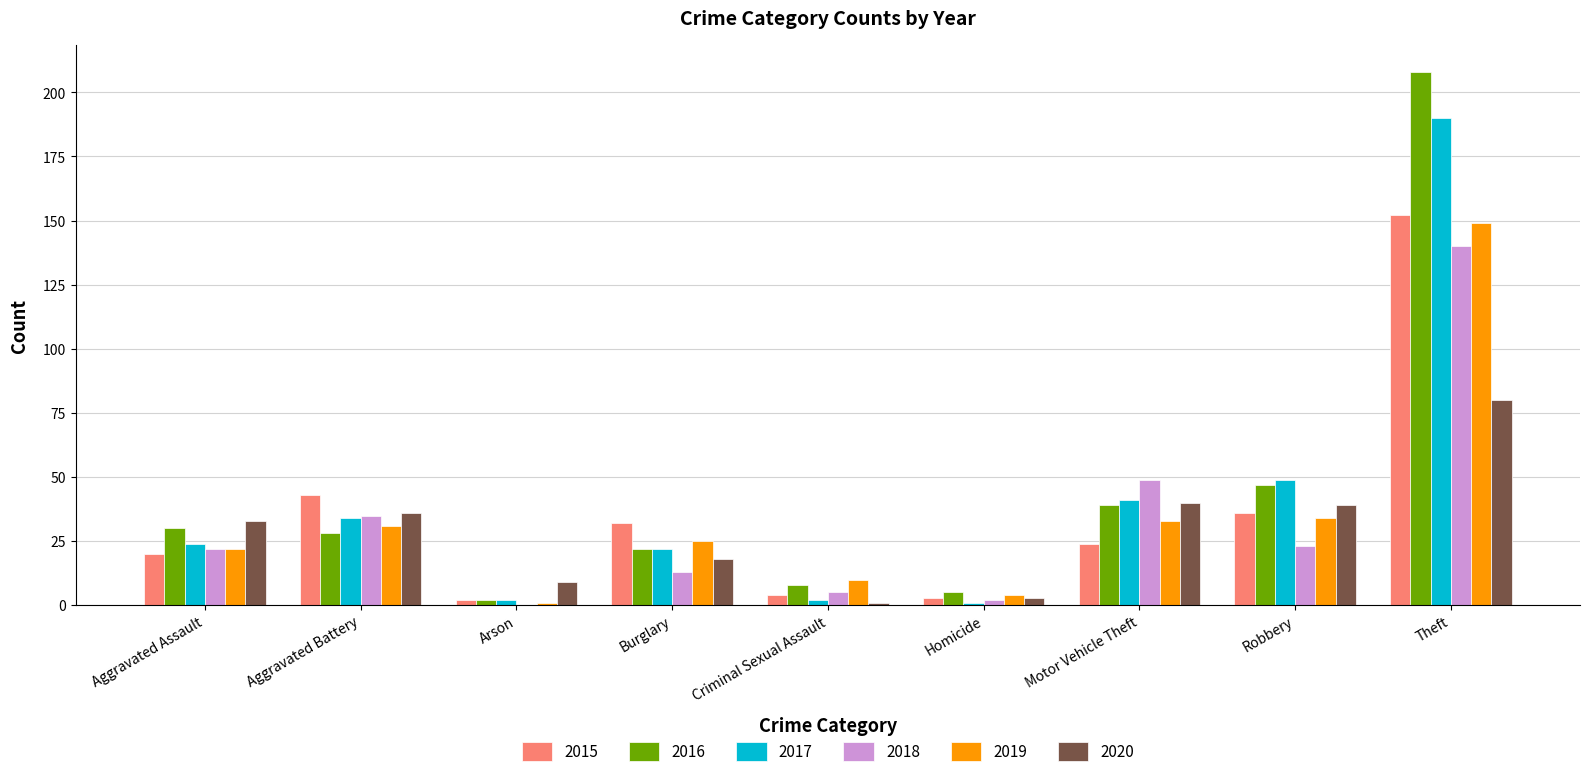

Reading right to left, extract all data points from this chart.

2015: 152	36	24	3	4	32	2	43	20
2016: 208	47	39	5	8	22	2	28	30
2017: 190	49	41	1	2	22	2	34	24
2018: 140	23	49	2	5	13	0	35	22
2019: 149	34	33	4	10	25	1	31	22
2020: 80	39	40	3	1	18	9	36	33